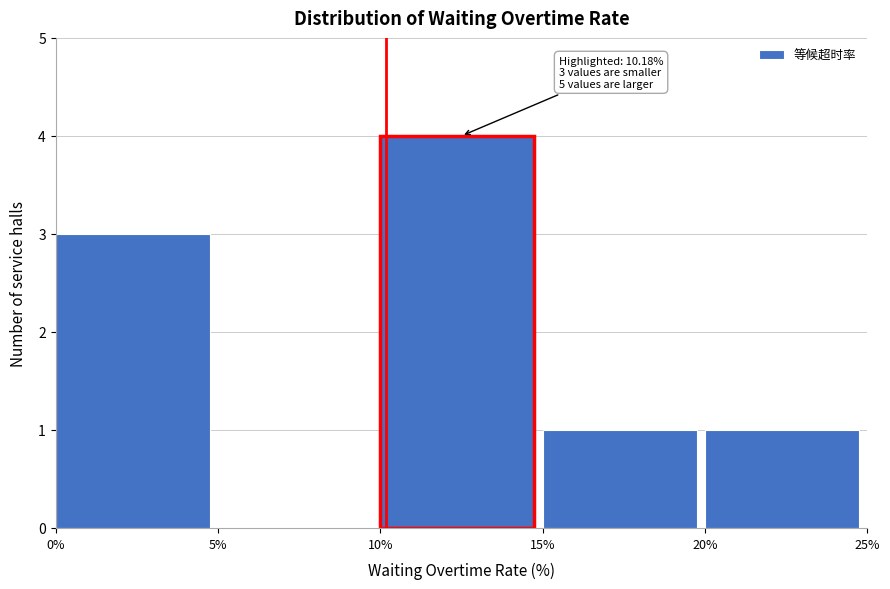

Which range on the x-axis has the tallest bar?

10% to 15%